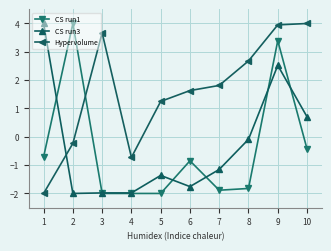

Reading left to right, what are all the values shown in this chart?

CS run1: 1=-0.7	2=4.0	3=-2.0	4=-2.0	5=-2.0	6=-0.8	7=-1.9	8=-1.8	9=3.4	10=-0.4
CS run3: 1=4.0	2=-2.0	3=-2.0	4=-2.0	5=-1.4	6=-1.8	7=-1.2	8=-0.1	9=2.5	10=0.7
Hypervolume: 1=-2.0	2=-0.2	3=3.7	4=-0.7	5=1.2	6=1.6	7=1.8	8=2.7	9=4.0	10=4.0